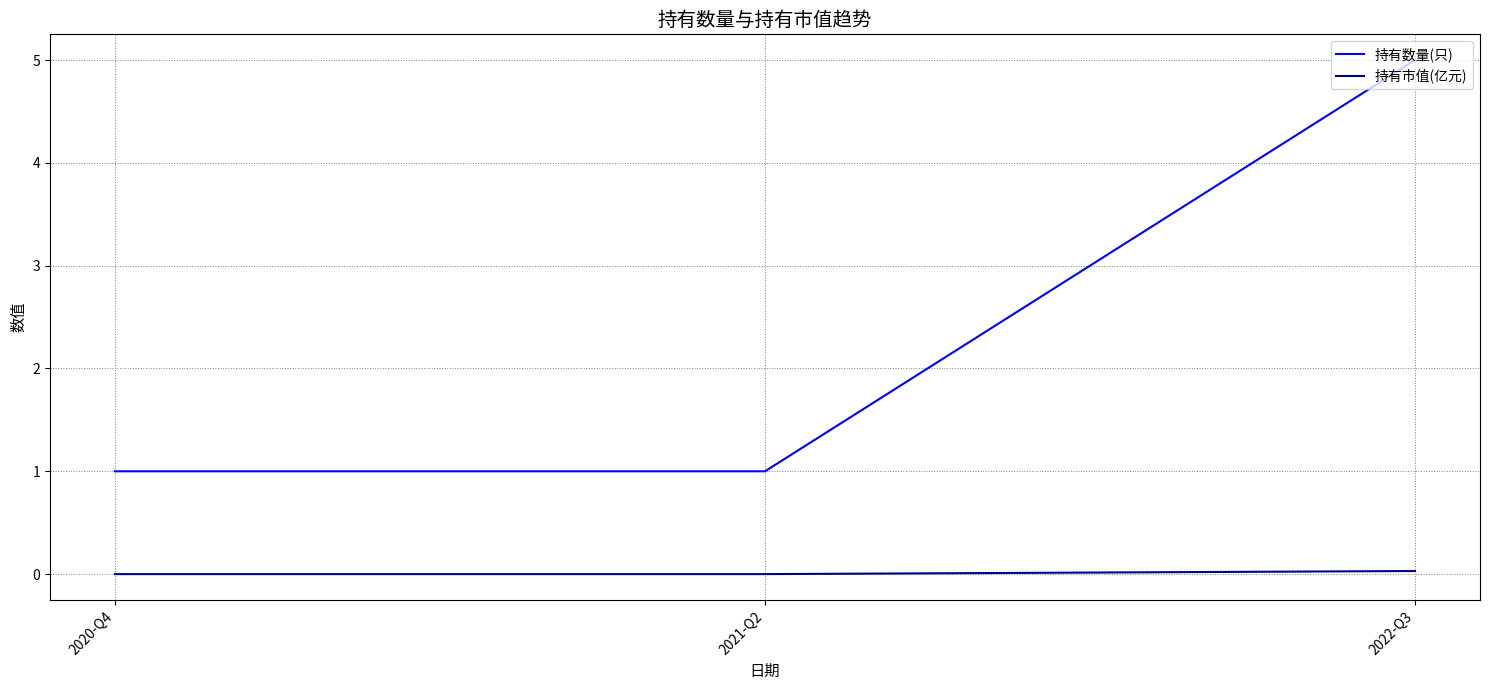

True or false: 持有数量(只) has a value of 1.0 at 2021-Q2.

True